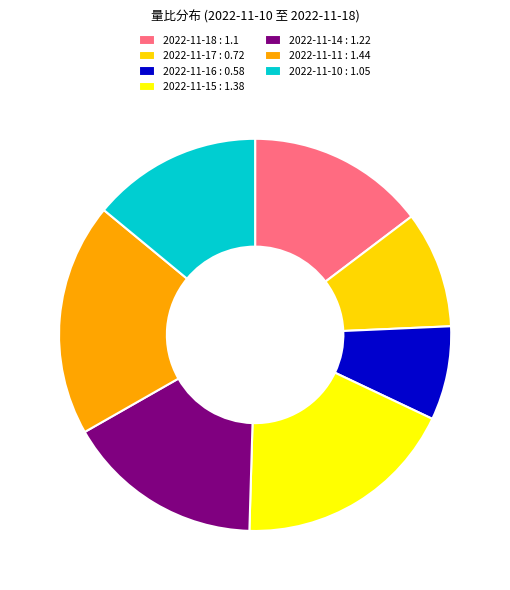

Do 2022-11-18 : 1.1 and 2022-11-15 : 1.38 together represent more than half of the pie?

No